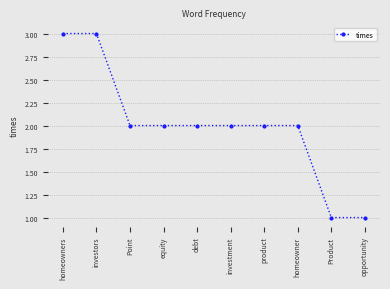

Reading left to right, extract all data points from this chart.

3	3	2	2	2	2	2	2	1	1